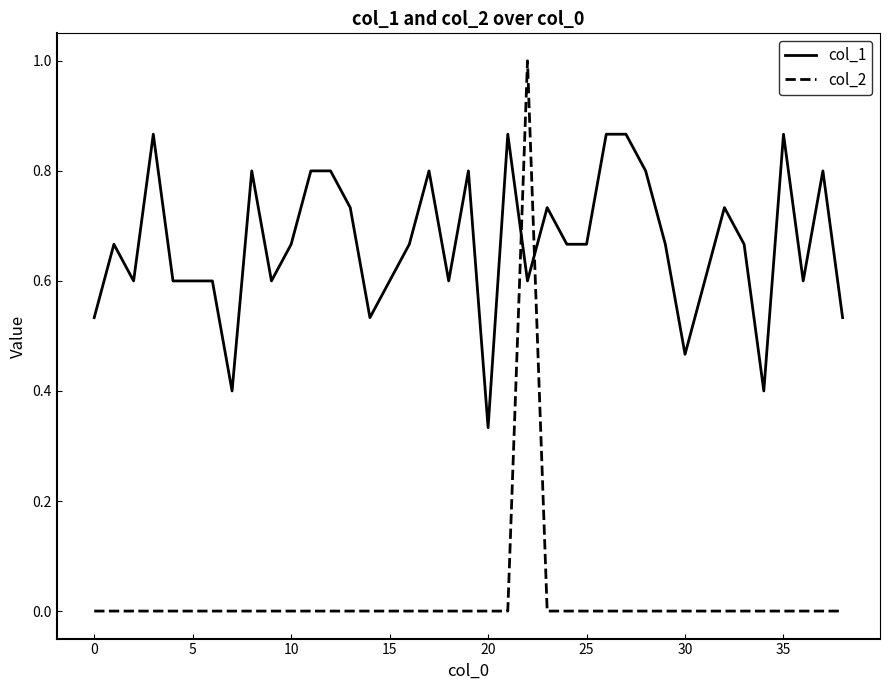

Which series ends up on top after the final intersection of col_2 and col_1?

col_1